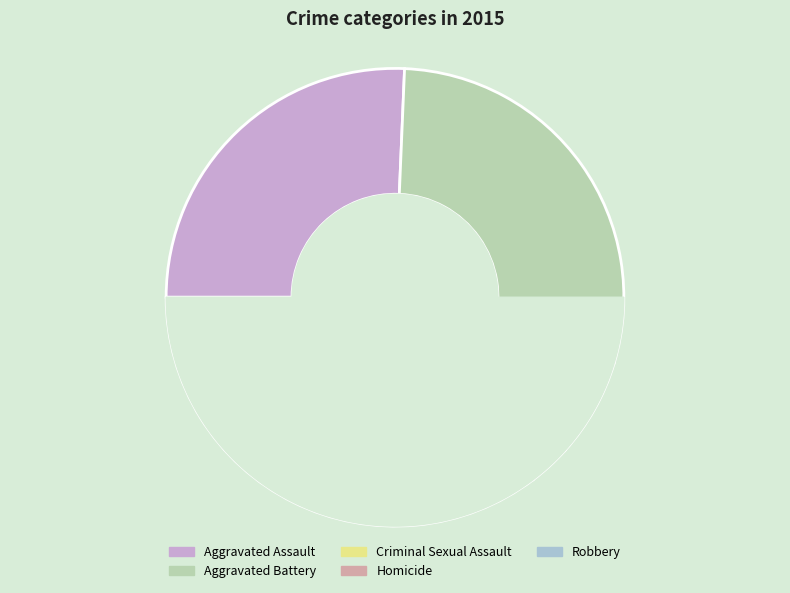

To the nearest percent, what is the difference between the Homicide and Criminal Sexual Assault slice percentages?

4%